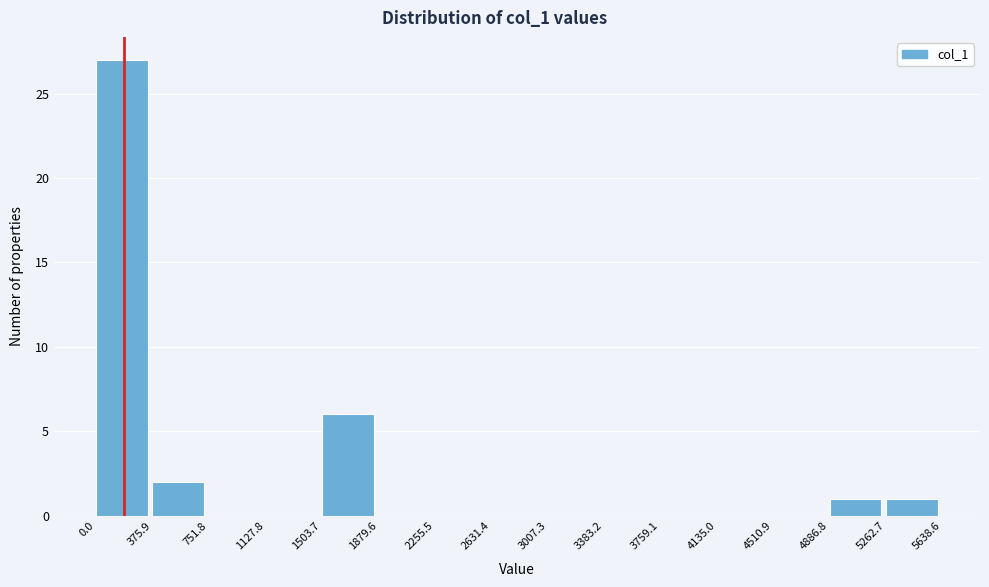

Reading left to right, transcribe this chart: for each bar, give the range it covers on the x-axis and its height. The values are not printed on the chart, so give them approximately, as read against the axis.

0.0 to 375.9: 27
375.9 to 751.8: 2
751.8 to 1127.8: 0
1127.8 to 1503.7: 0
1503.7 to 1879.6: 6
1879.6 to 2255.5: 0
2255.5 to 2631.4: 0
2631.4 to 3007.3: 0
3007.3 to 3383.2: 0
3383.2 to 3759.1: 0
3759.1 to 4135.0: 0
4135.0 to 4510.9: 0
4510.9 to 4886.8: 0
4886.8 to 5262.7: 1
5262.7 to 5638.6: 1